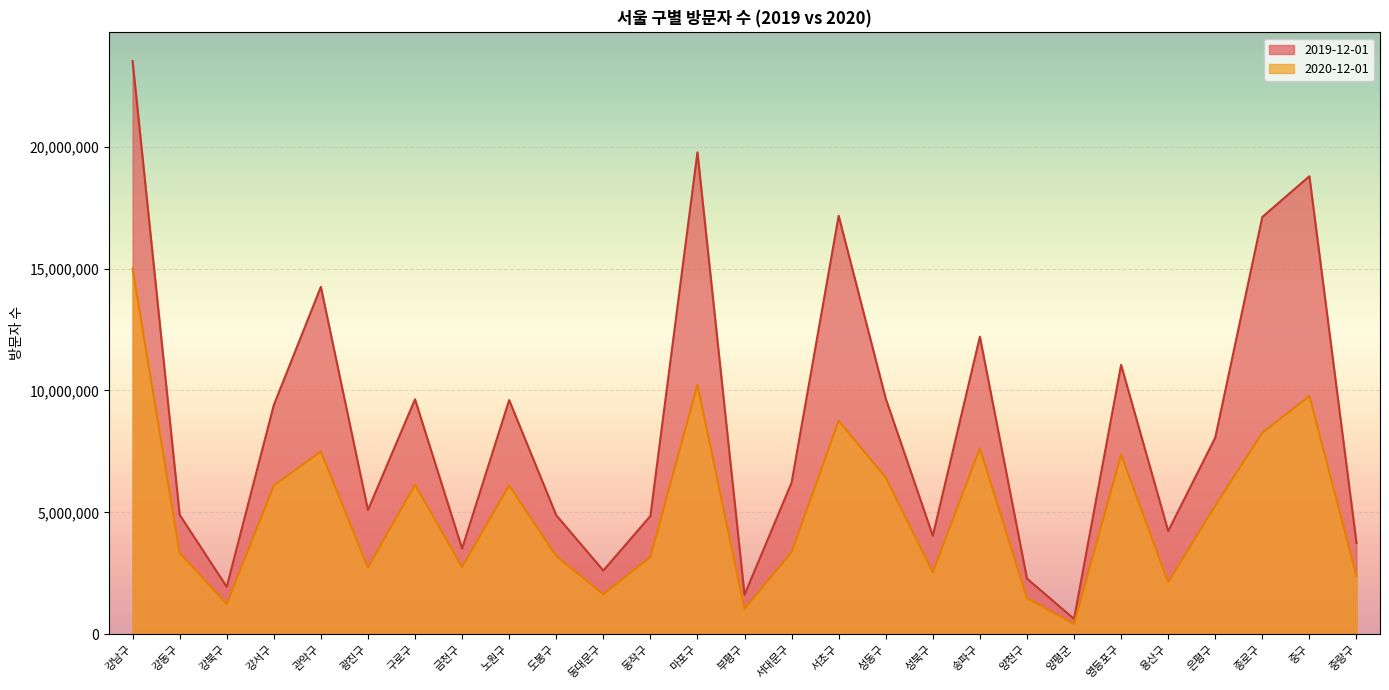

The value of 2019-12-01 at 동대문구 is 2611709. True or false?

True